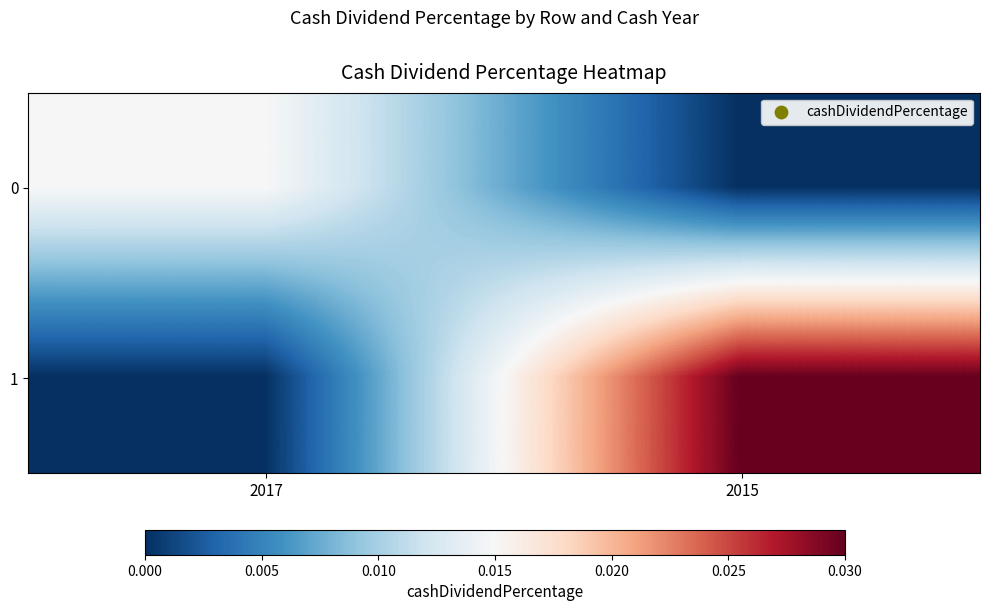

Between 2017 and 2015, which series saw the biggest shift?

1